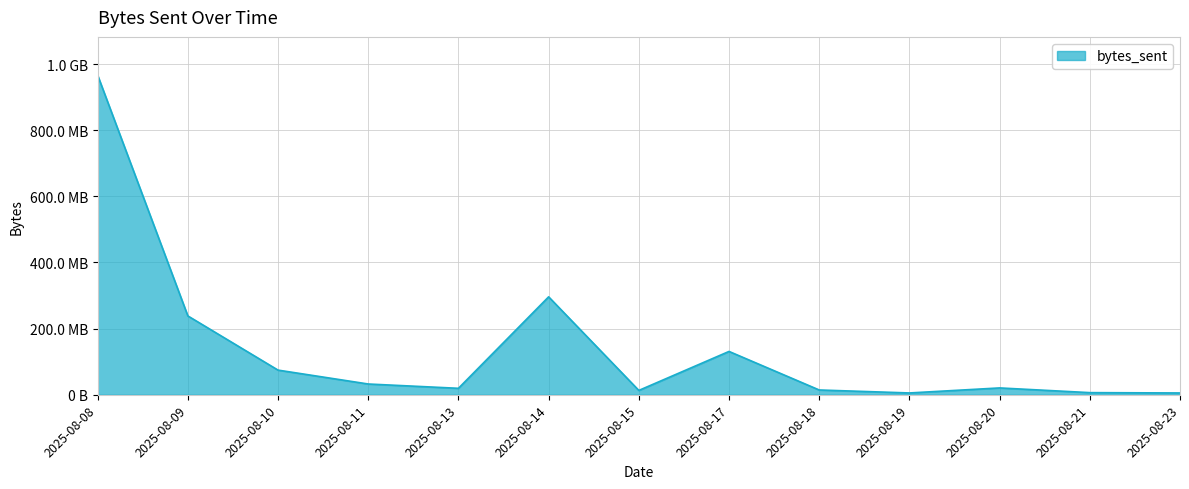

Does the chart display data point markers on the line(s)?

No